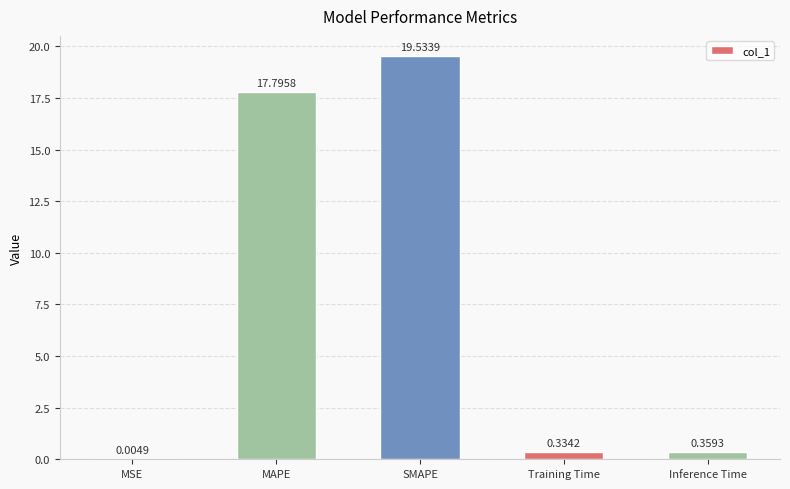

Are the bars horizontal?

No